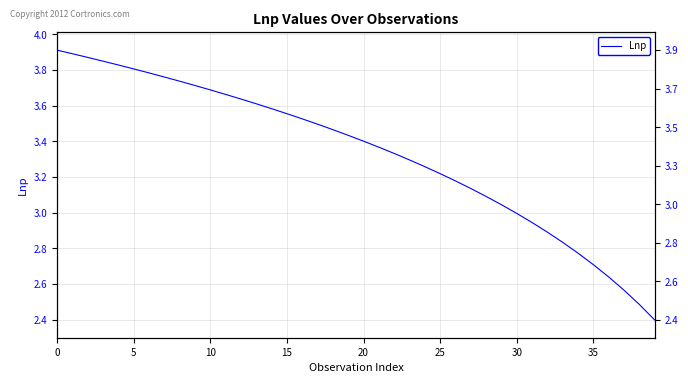

True or false: the data shows 2.9 at 32.

True